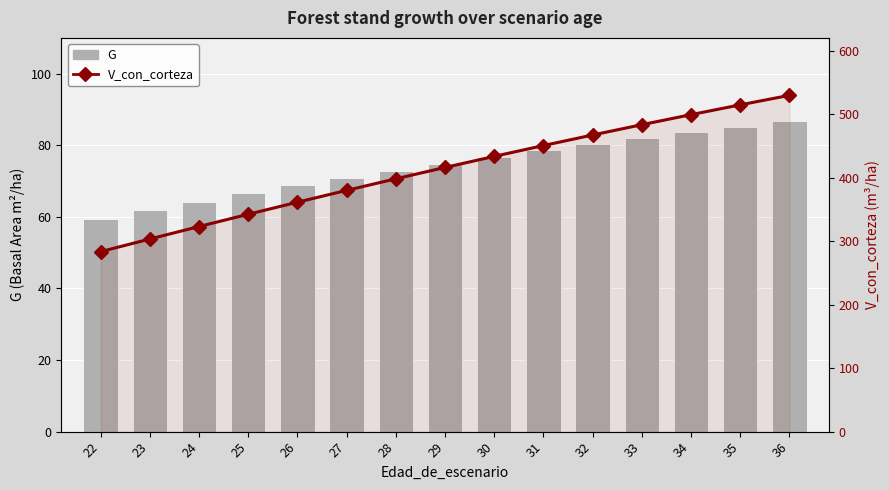

What is the sum of the G values at 32 and 34?

163.9